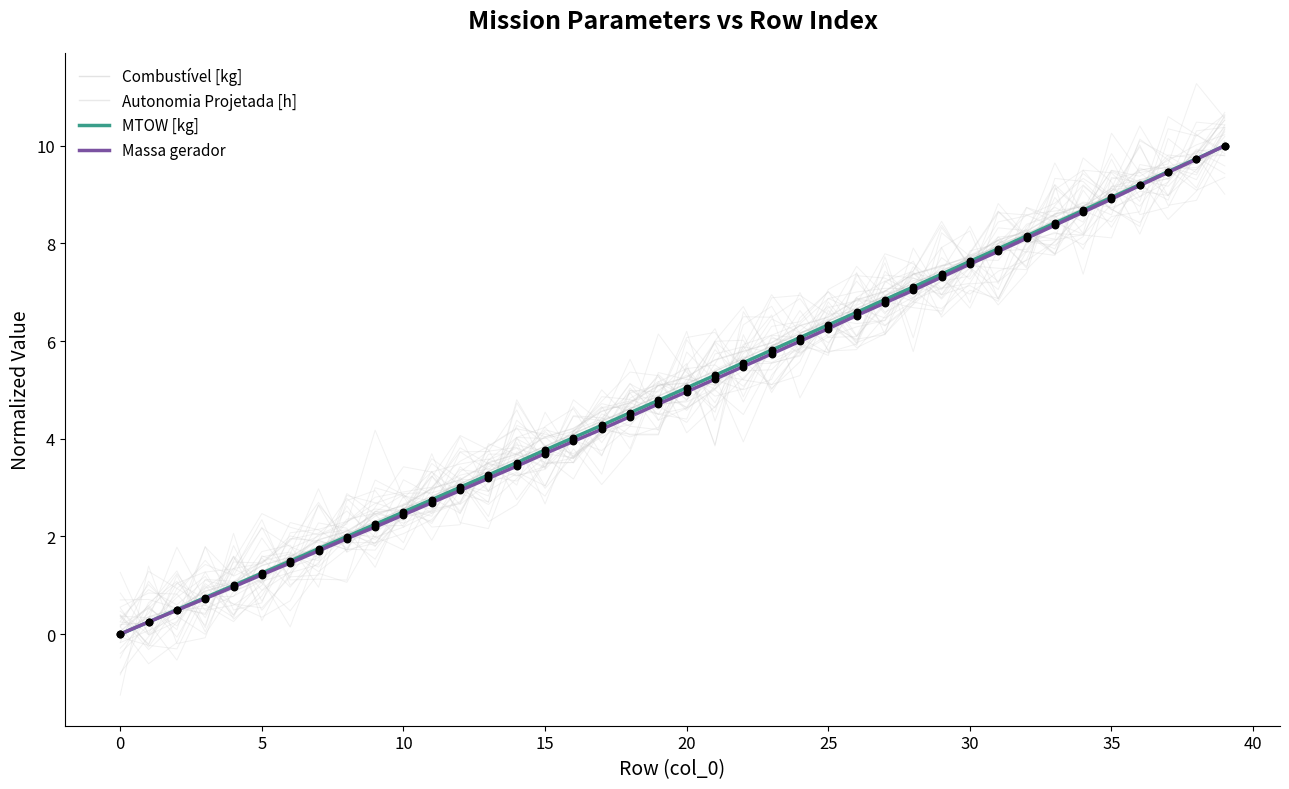

What are all the series names shown in the legend?

Combustível [kg], Autonomia Projetada [h], MTOW [kg], Massa gerador